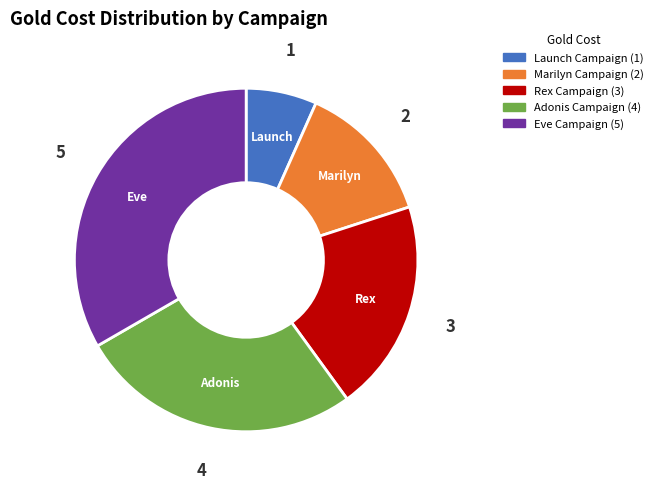

Is the sum of Launch Campaign and Adonis Campaign greater than half?

No